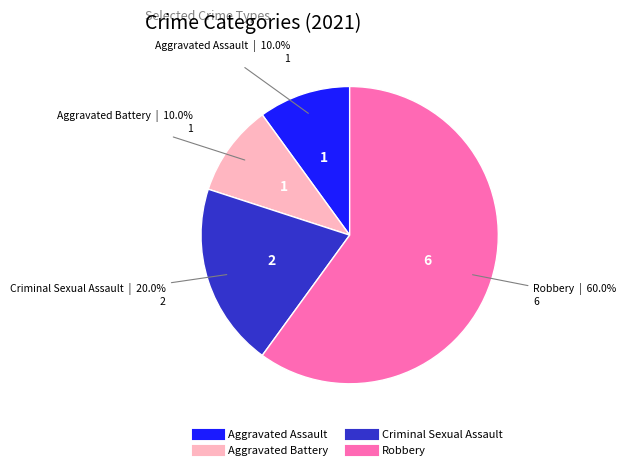

Count the number of slices in the pie.

4